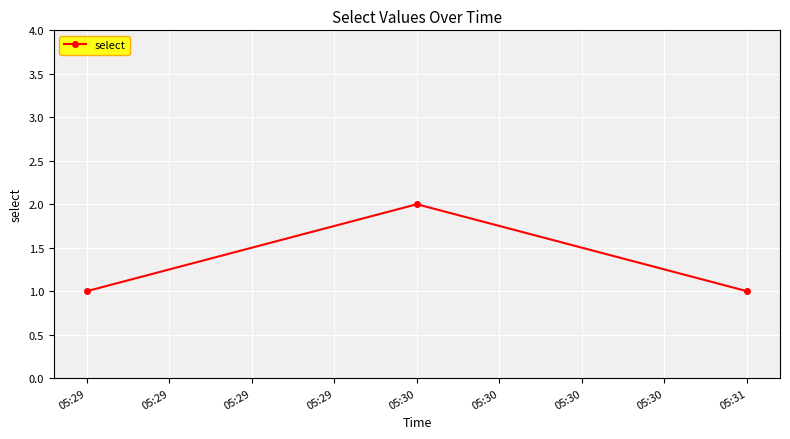

Which label corresponds to the largest value in the chart?

05:30